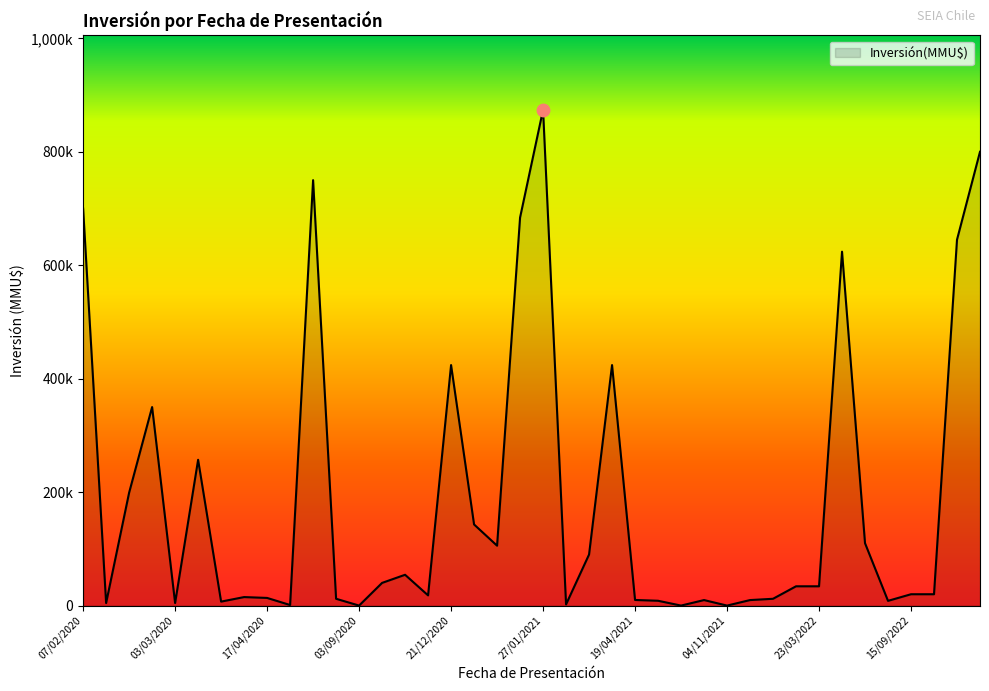

How many series are shown in this chart?

1